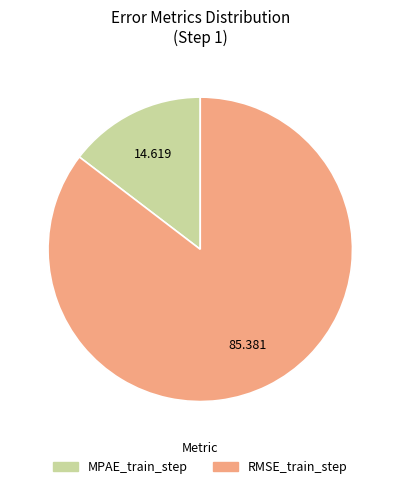

Rank the categories by value from lowest to highest.

MPAE_train_step, RMSE_train_step